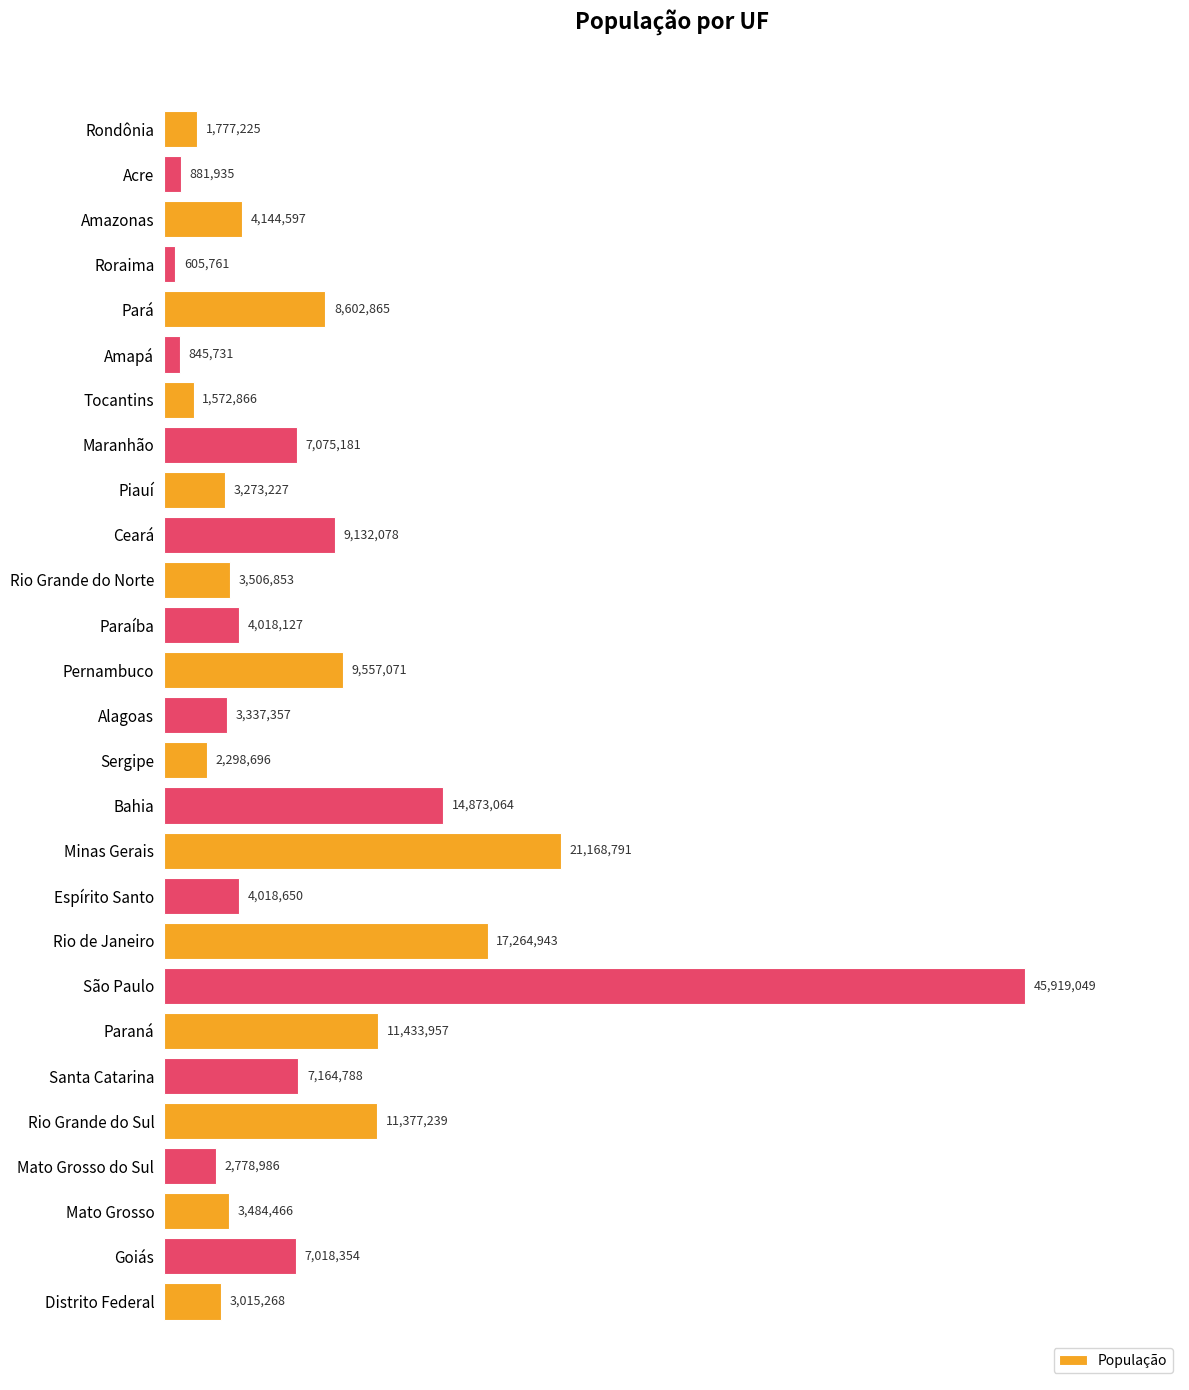

Are the bars horizontal?

Yes